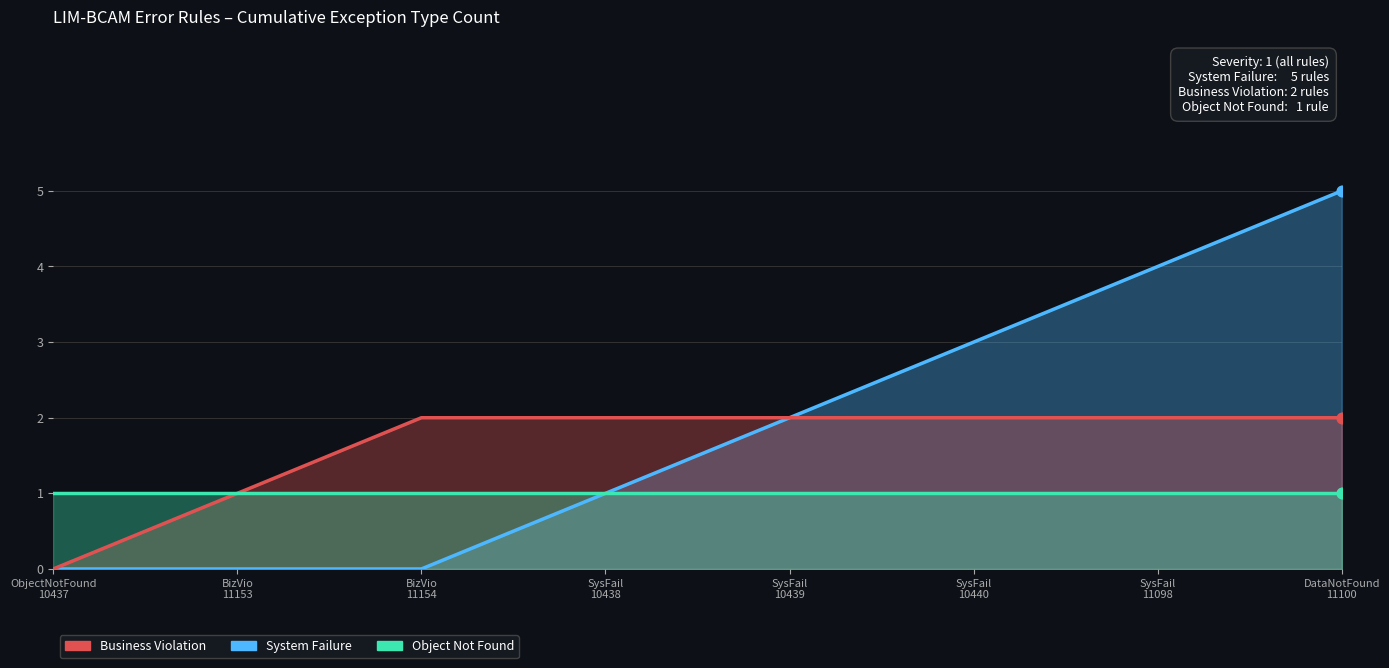

Which series has the largest total across all categories?

System Failure